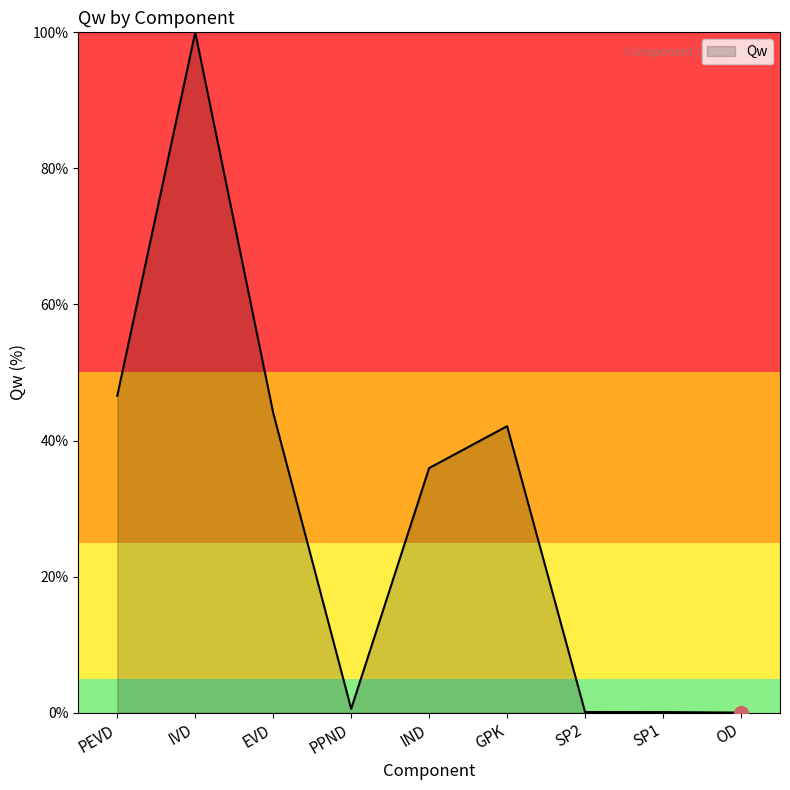

What is the difference between the values at IND and PEVD?

10.6